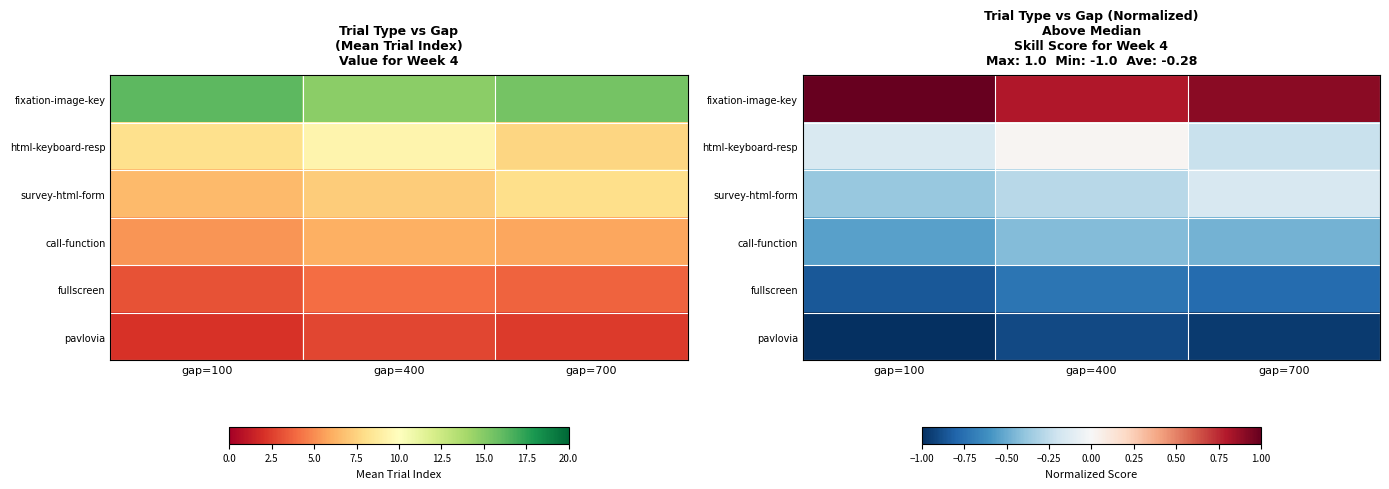

What is the minimum value for html-keyboard-resp?

-0.2